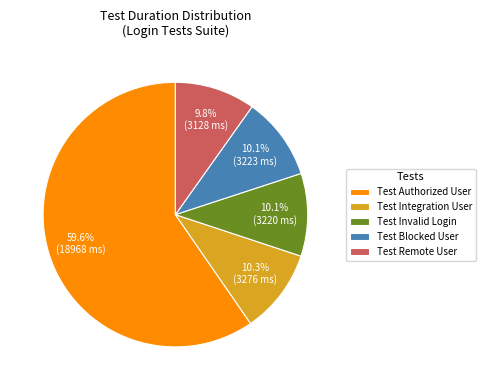

Approximately how many times larger is the value at Test Blocked User compared to Test Integration User?

1.0